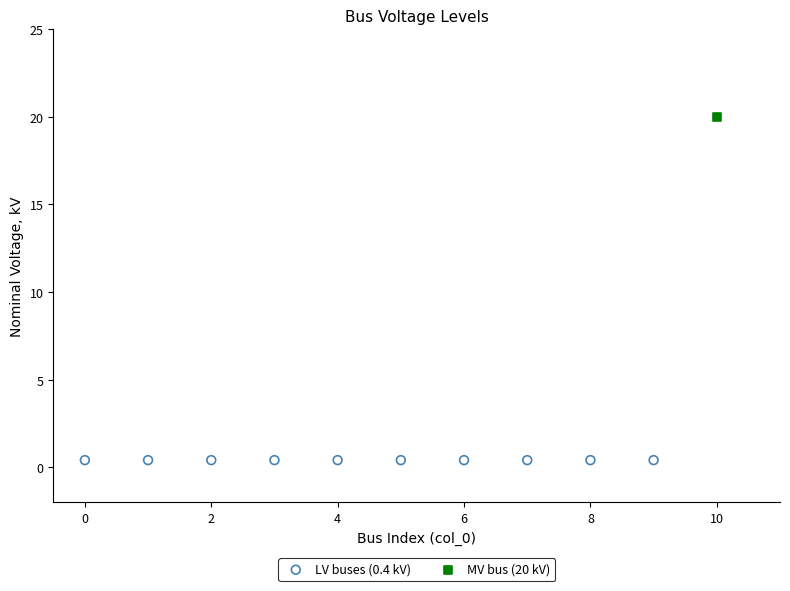

What are all the series names shown in the legend?

LV buses (0.4 kV), MV bus (20 kV)